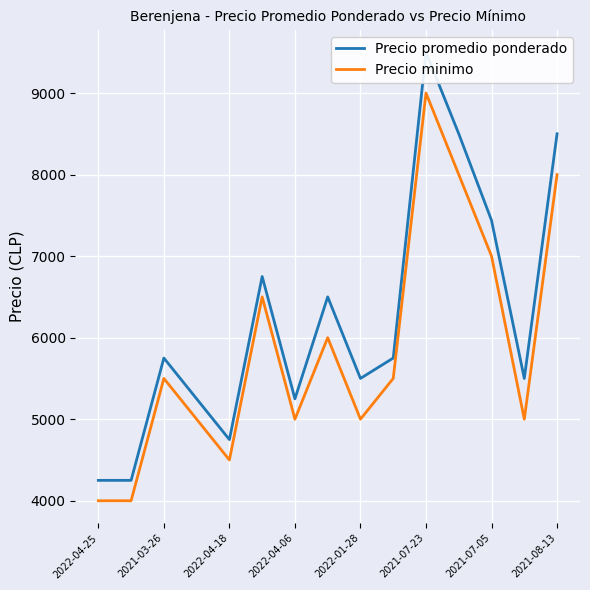

What value does the Precio minimo series have at 2022-01-28?

5000